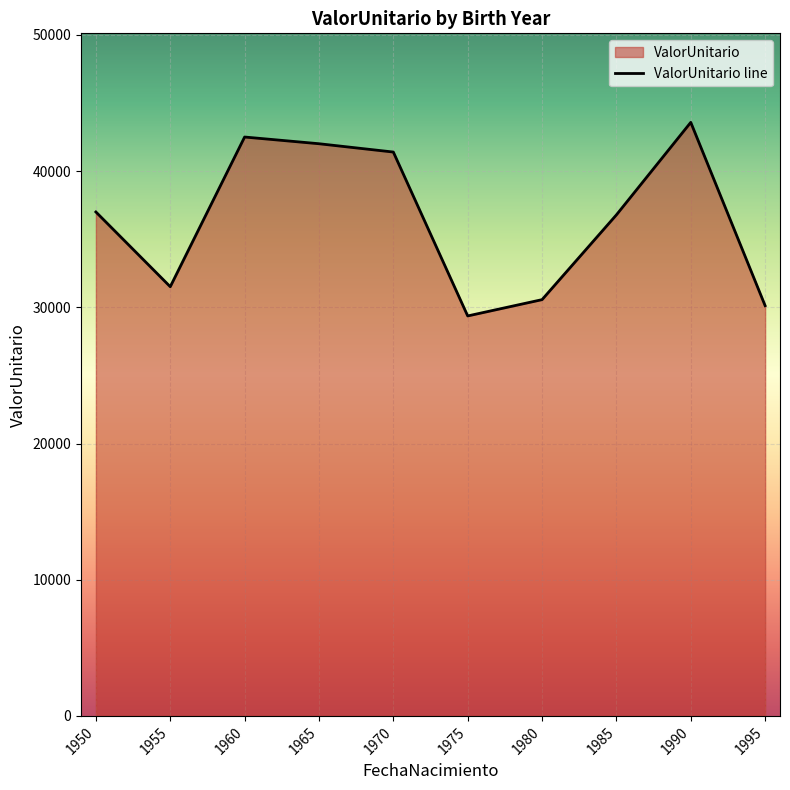

Is it true that the value at 1965 is 42009.4?

True